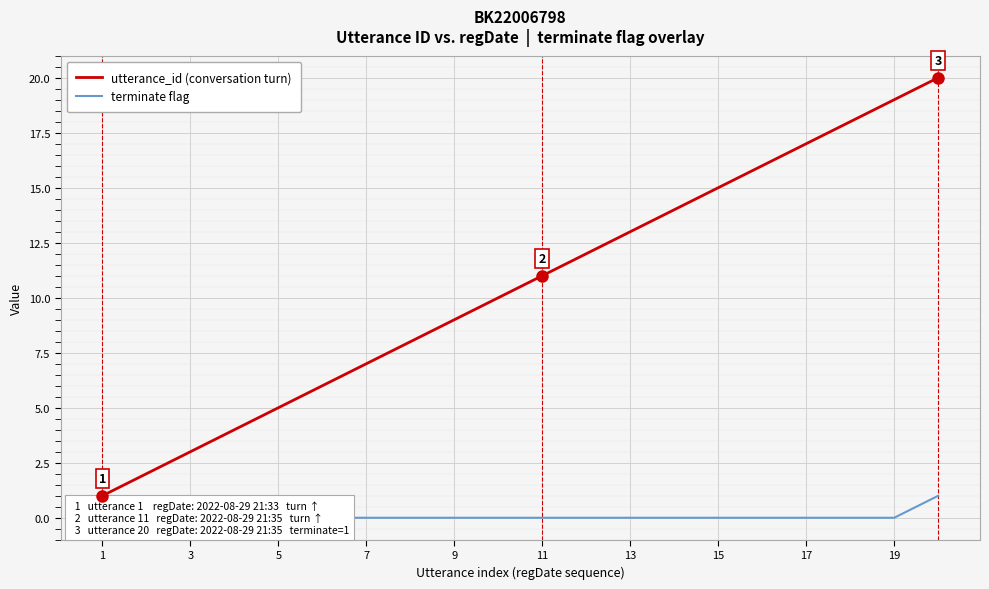

Reading right to left, what are all the values shown in this chart?

utterance_id (conversation turn): 20	19	18	17	16	15	14	13	12	11	10	9	8	7	6	5	4	3	2	1
terminate flag: 1	0	0	0	0	0	0	0	0	0	0	0	0	0	0	0	0	0	0	0